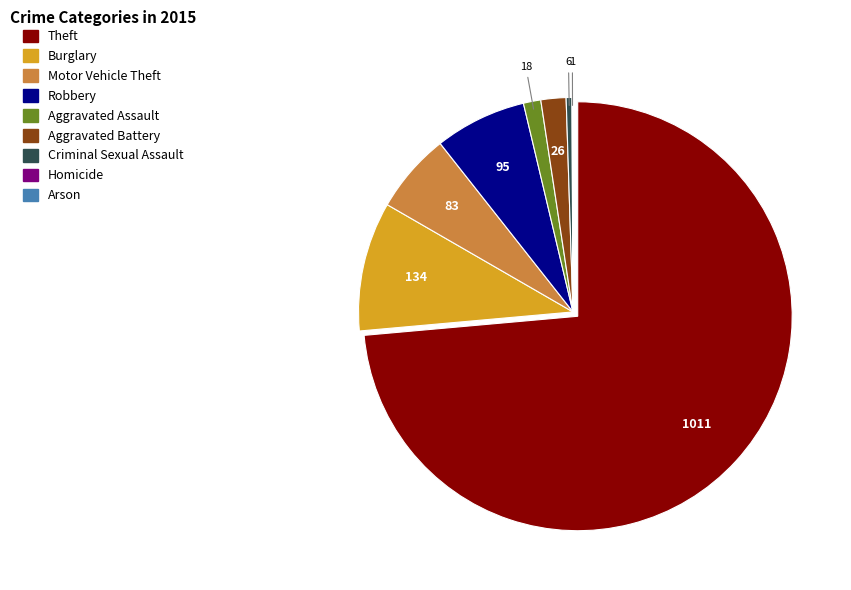

What is the largest slice in the pie chart?

Theft